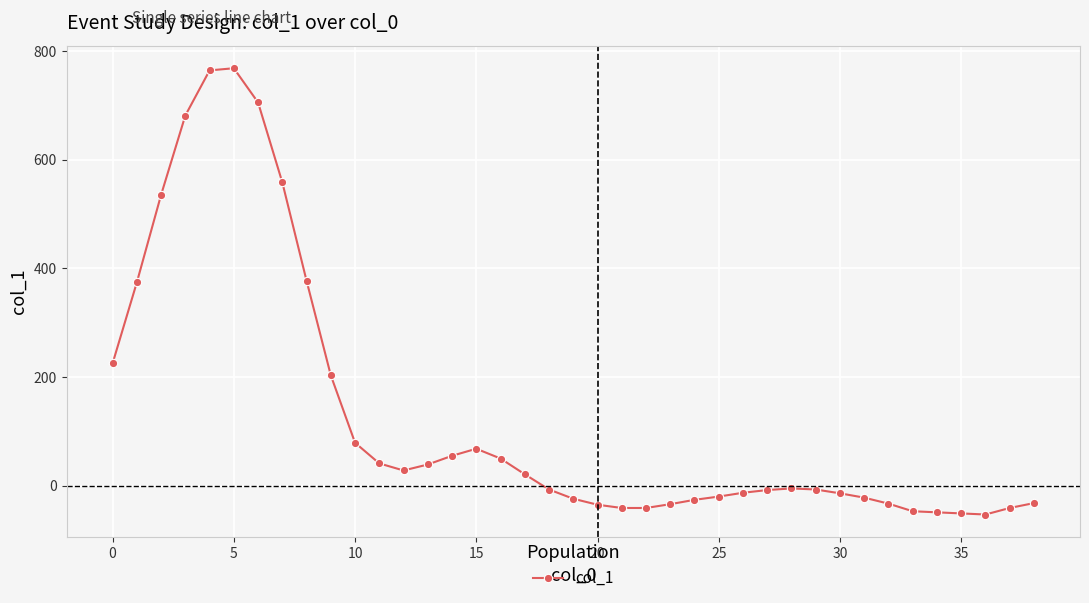

How many values exceed -7?

19